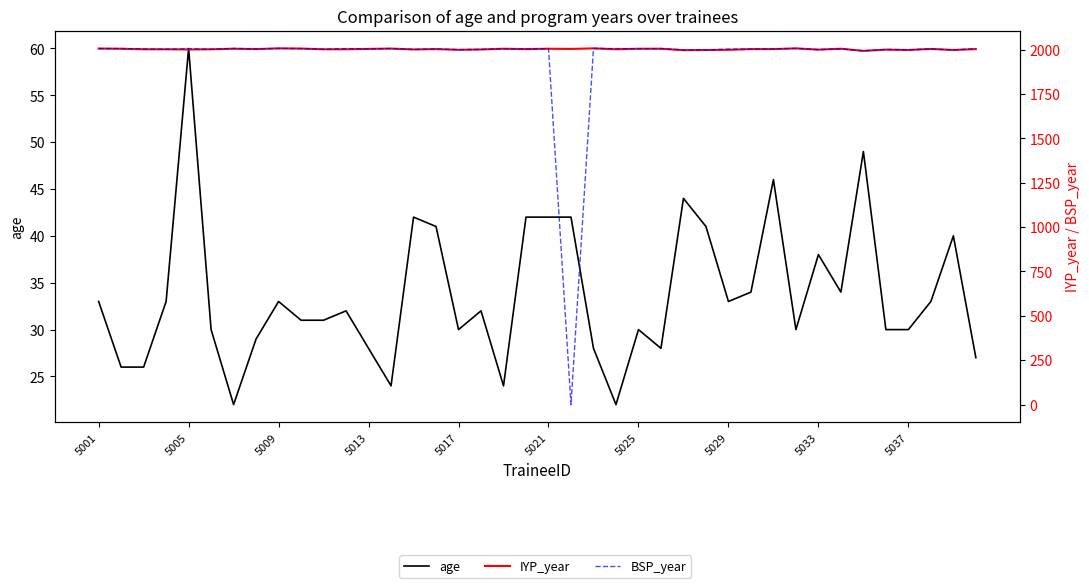

What is the label of the 40th point from the right?

5001